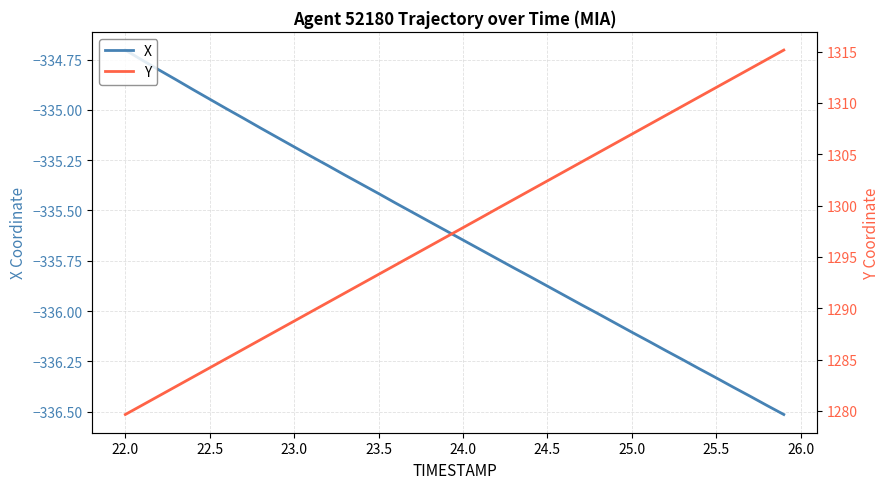

How many values in the X series exceed -335?

7